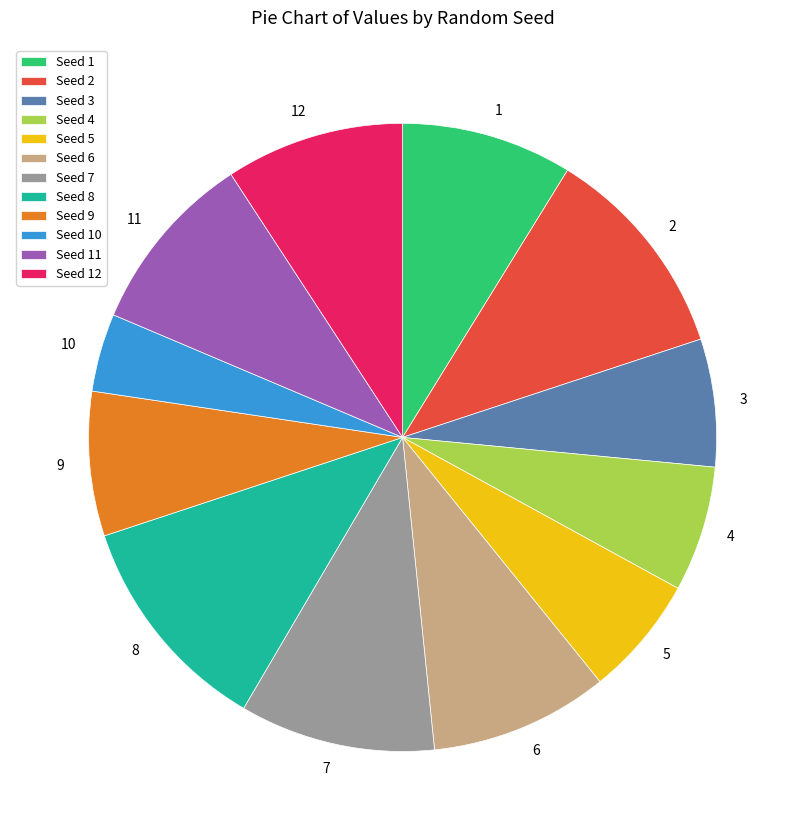

How many slices are in this pie chart?

12